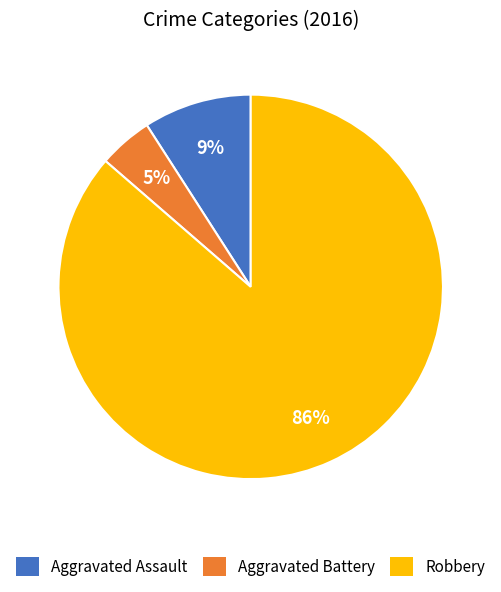

Is the sum of Robbery and Aggravated Assault greater than half?

Yes